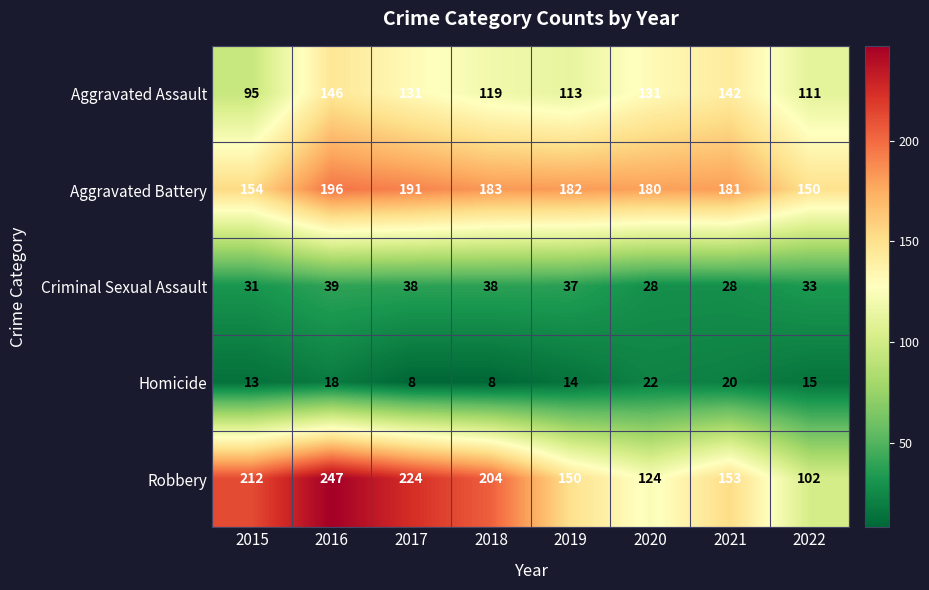

What is the smallest value displayed?

8